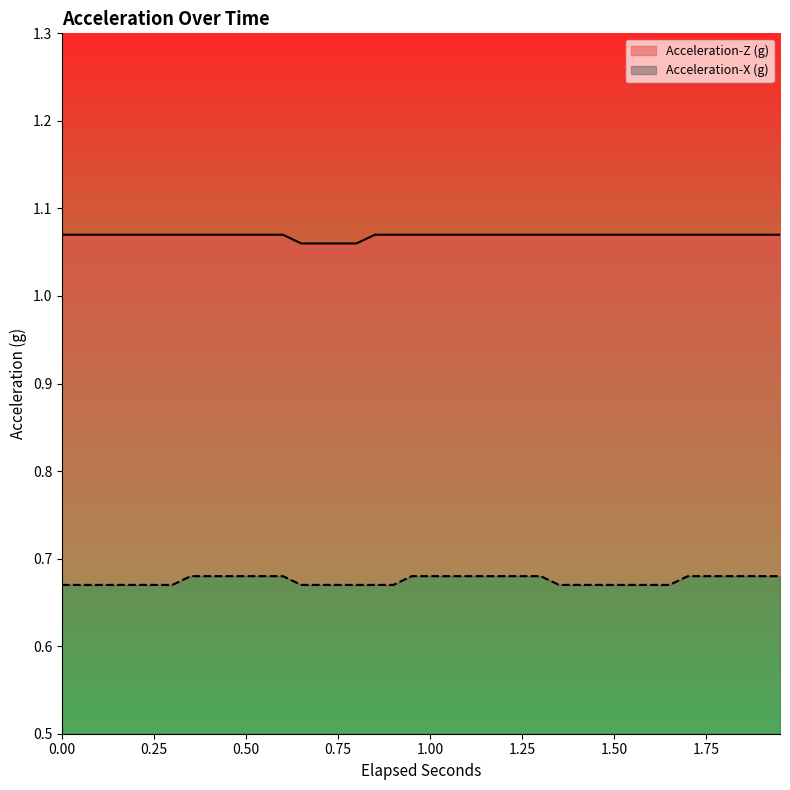

Reading left to right, transcribe all the data shown in this chart.

Acceleration-Z (g): 0=1.1	0.05=1.1	0.1=1.1	0.15=1.1	0.2=1.1	0.25=1.1	0.3=1.1	0.35=1.1	0.4=1.1	0.45=1.1	0.5=1.1	0.55=1.1	0.6=1.1	0.65=1.1	0.7=1.1	0.75=1.1	0.8=1.1	0.85=1.1	0.9=1.1	0.95=1.1	1.0=1.1	1.05=1.1	1.1=1.1	1.15=1.1	1.2=1.1	1.25=1.1	1.3=1.1	1.35=1.1	1.4=1.1	1.45=1.1	1.5=1.1	1.55=1.1	1.6=1.1	1.65=1.1	1.7=1.1	1.75=1.1	1.8=1.1	1.85=1.1	1.9=1.1	1.95=1.1
Acceleration-X (g): 0=0.7	0.05=0.7	0.1=0.7	0.15=0.7	0.2=0.7	0.25=0.7	0.3=0.7	0.35=0.7	0.4=0.7	0.45=0.7	0.5=0.7	0.55=0.7	0.6=0.7	0.65=0.7	0.7=0.7	0.75=0.7	0.8=0.7	0.85=0.7	0.9=0.7	0.95=0.7	1.0=0.7	1.05=0.7	1.1=0.7	1.15=0.7	1.2=0.7	1.25=0.7	1.3=0.7	1.35=0.7	1.4=0.7	1.45=0.7	1.5=0.7	1.55=0.7	1.6=0.7	1.65=0.7	1.7=0.7	1.75=0.7	1.8=0.7	1.85=0.7	1.9=0.7	1.95=0.7